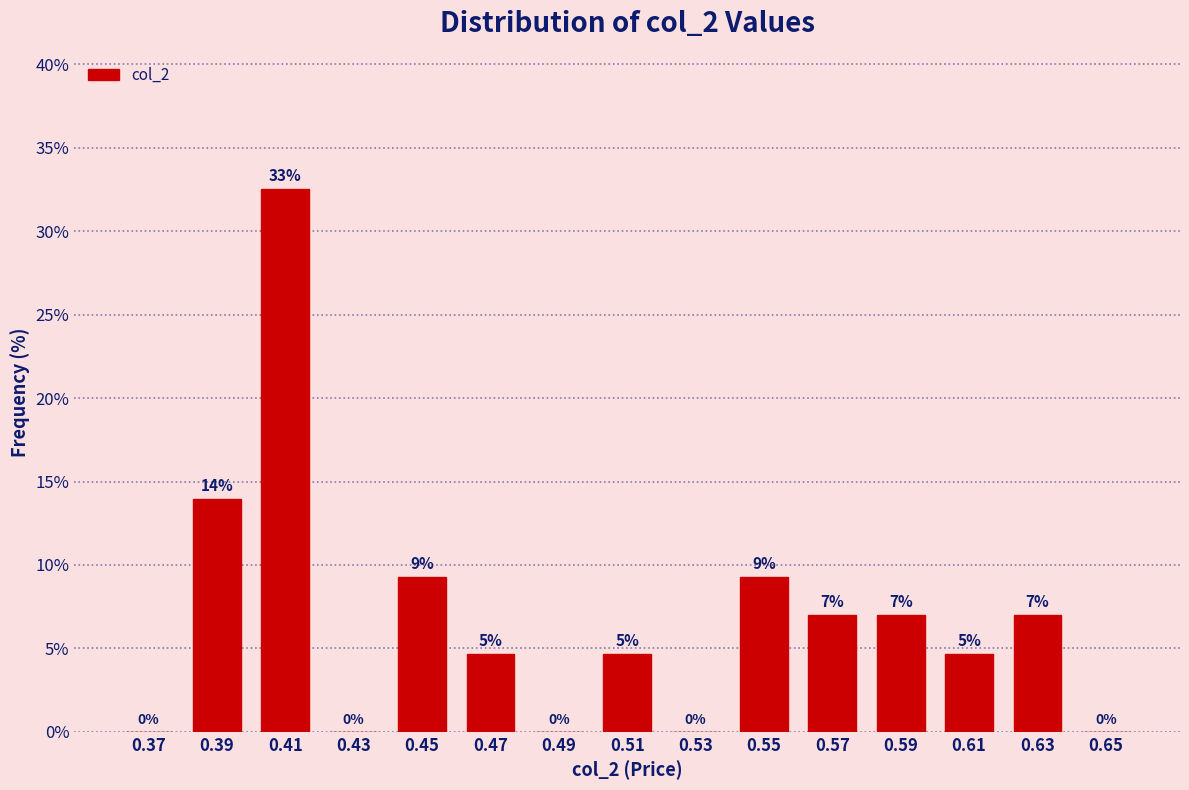

What is the maximum value shown in the chart?

32.6